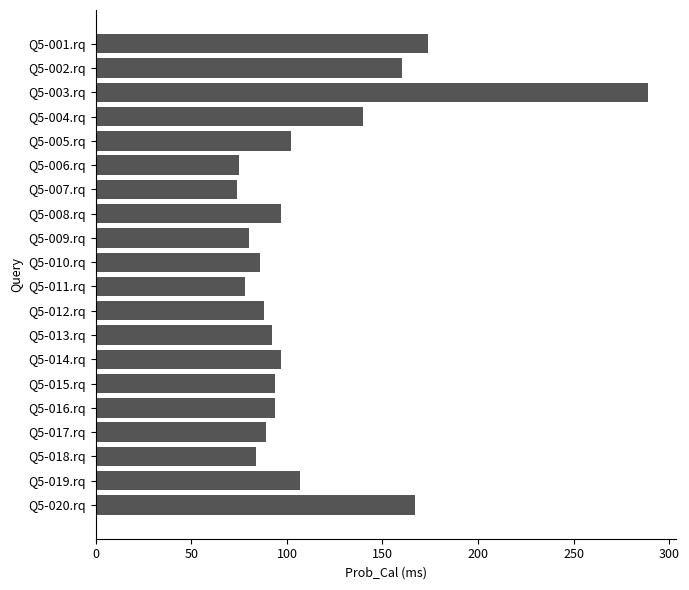

At which category does the chart reach its peak across all series?

Q5-003.rq